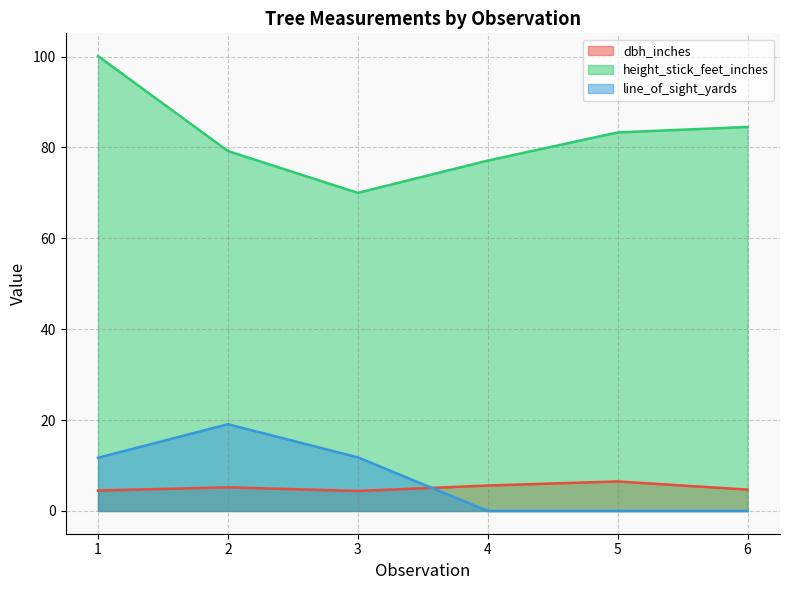

What is the approximate value of height_stick_feet_inches at 4?

77.1